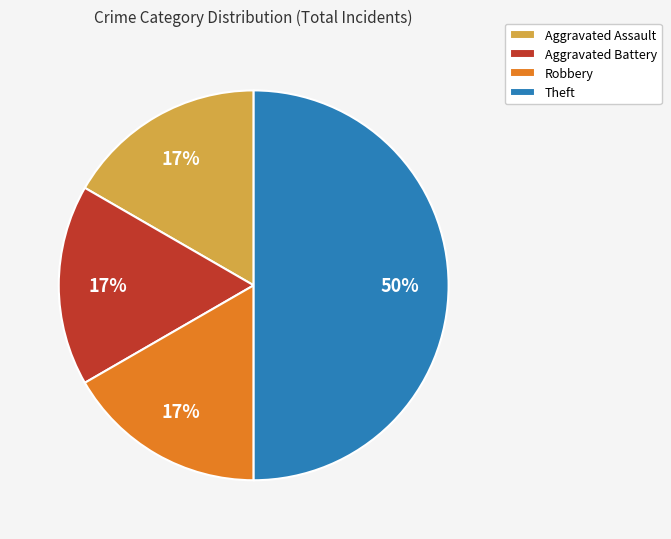

Is the sum of Aggravated Battery and Aggravated Assault greater than half?

No